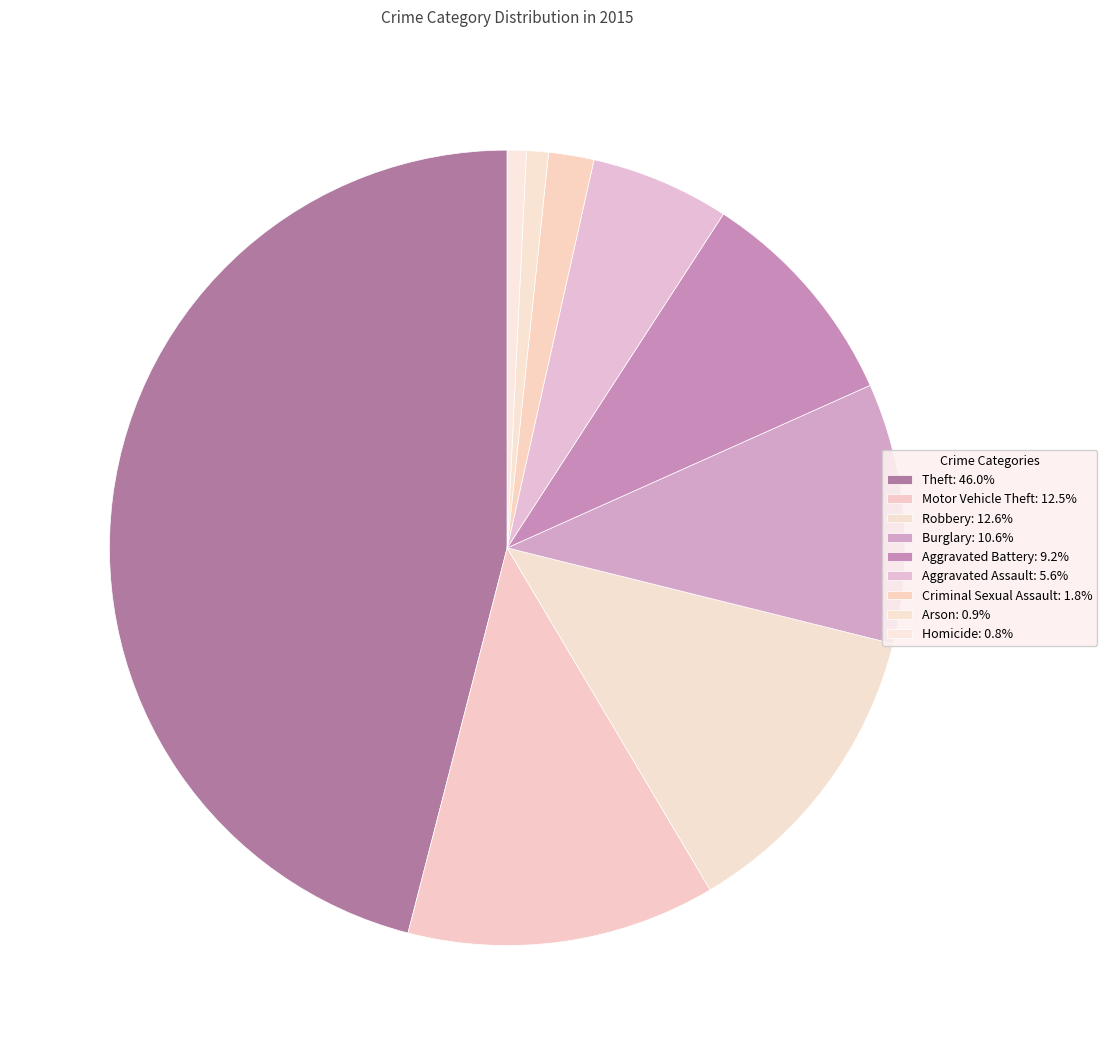

To the nearest percent, what is the average slice percentage?

11%